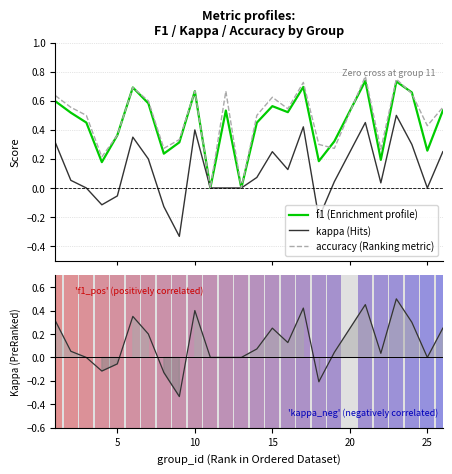

What is the difference between the second highest and second lowest values in the kappa series?

0.7